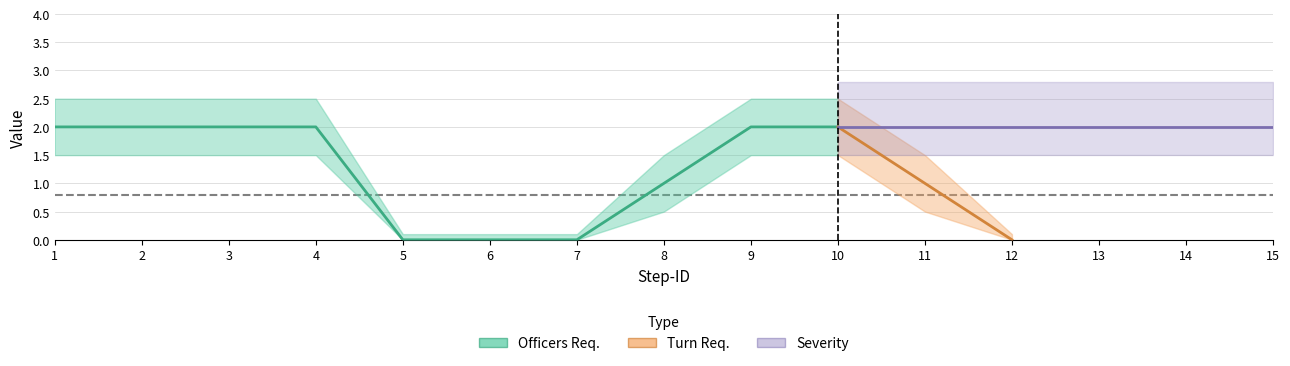

Read the Officers Req. value at 1.

2